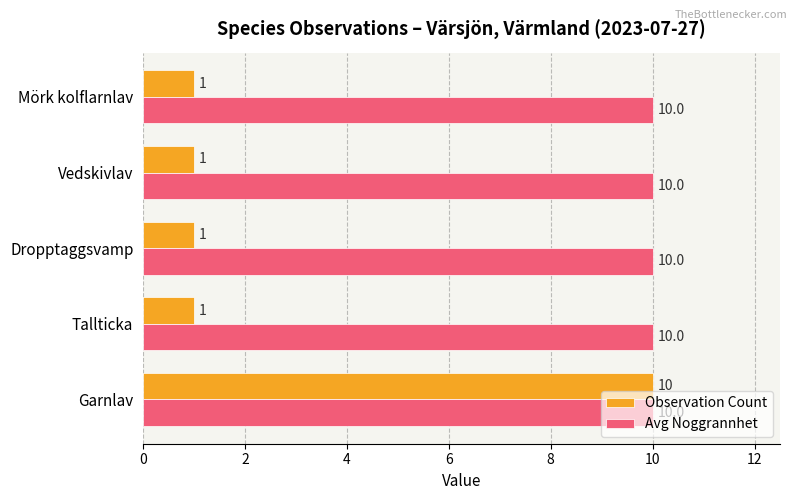

What is the lowest value of the Avg Noggrannhet series?

10